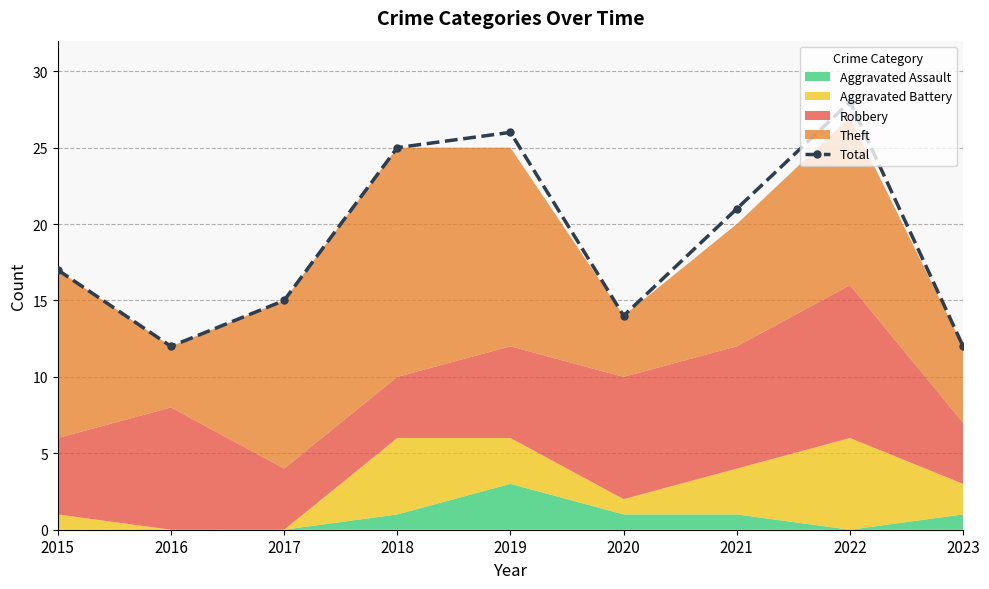

What is the change in value from 2015 to 2020?

-3